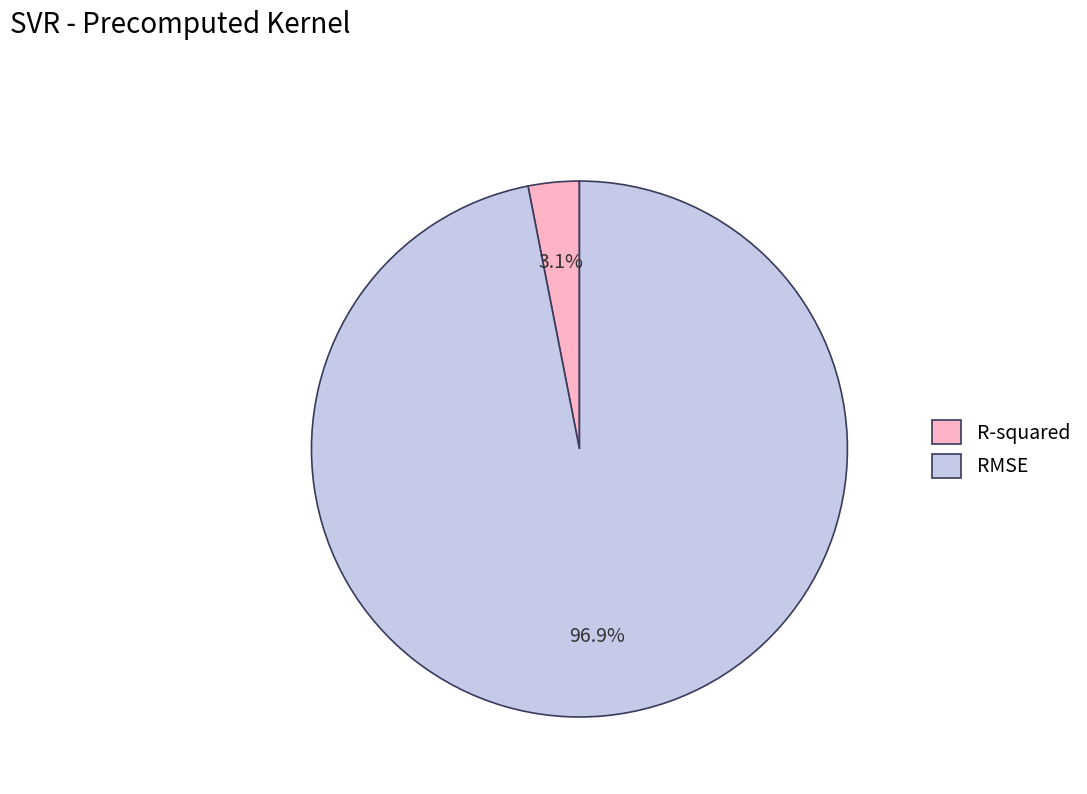

Rank the categories by value from highest to lowest.

RMSE, R-squared